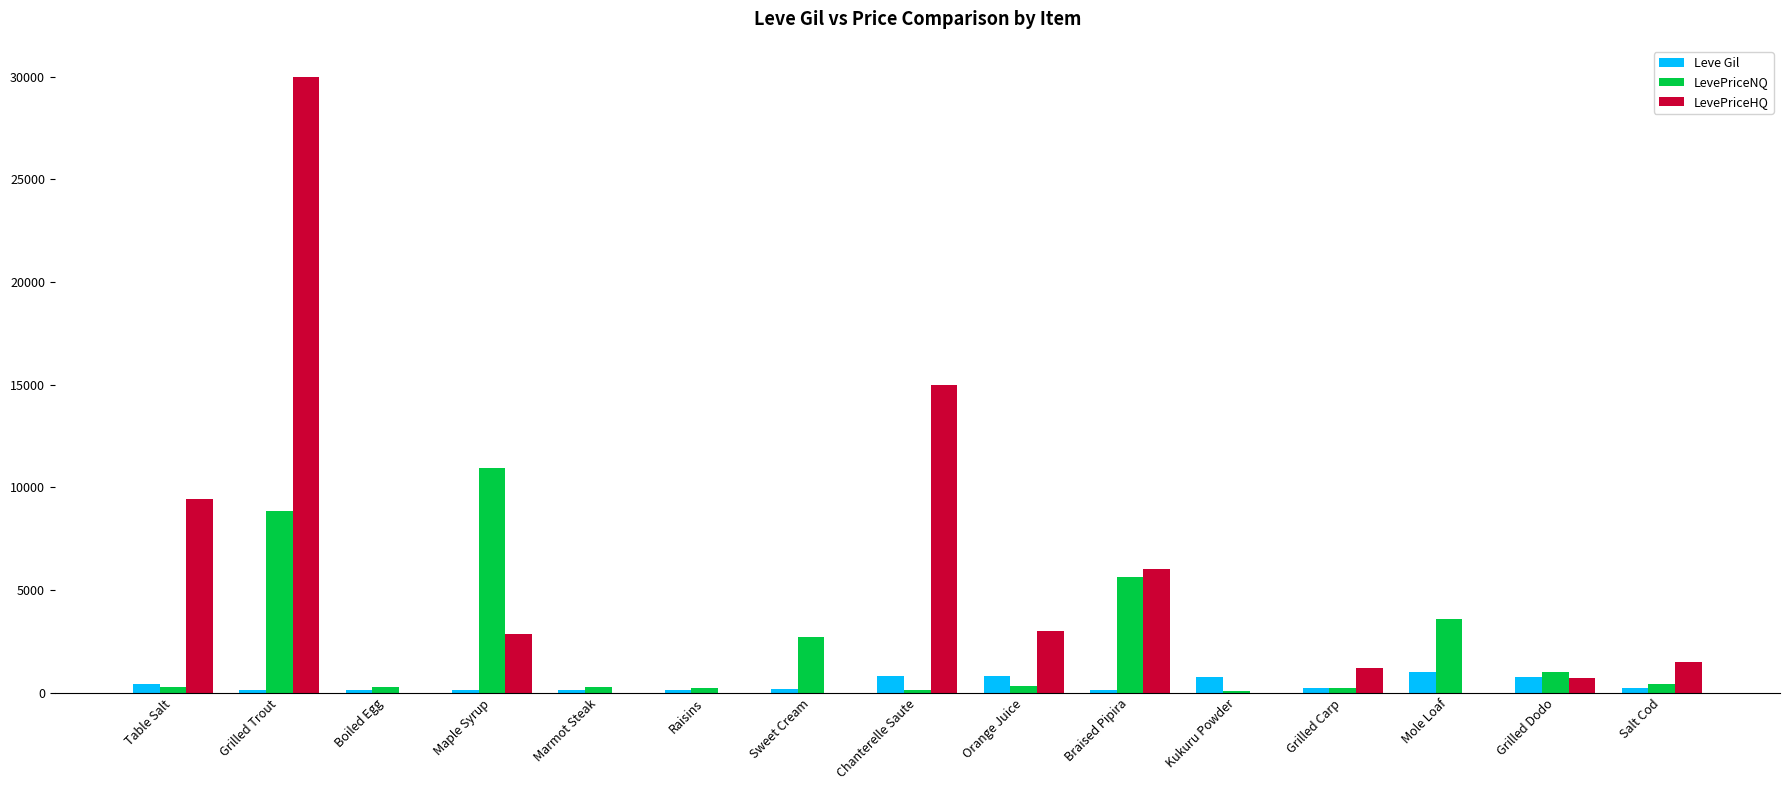

Which series has the largest total across all categories?

LevePriceHQ